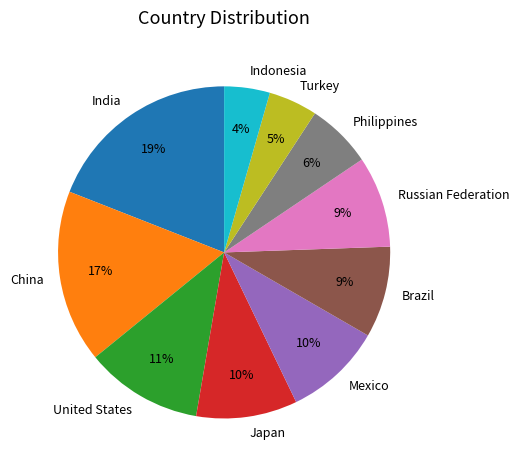

To the nearest percent, what percentage of the pie is United States?

11%